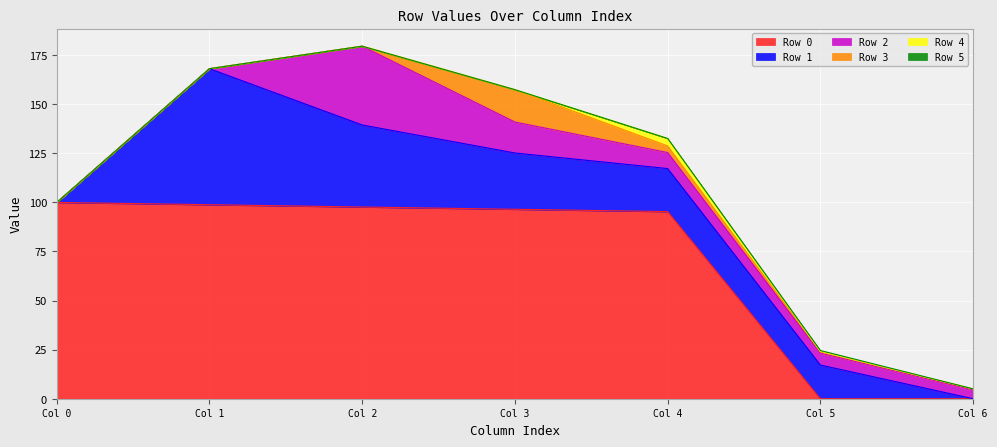

Between which two adjacent categories do Row 3 and Row 0 first intersect?

4 and 5